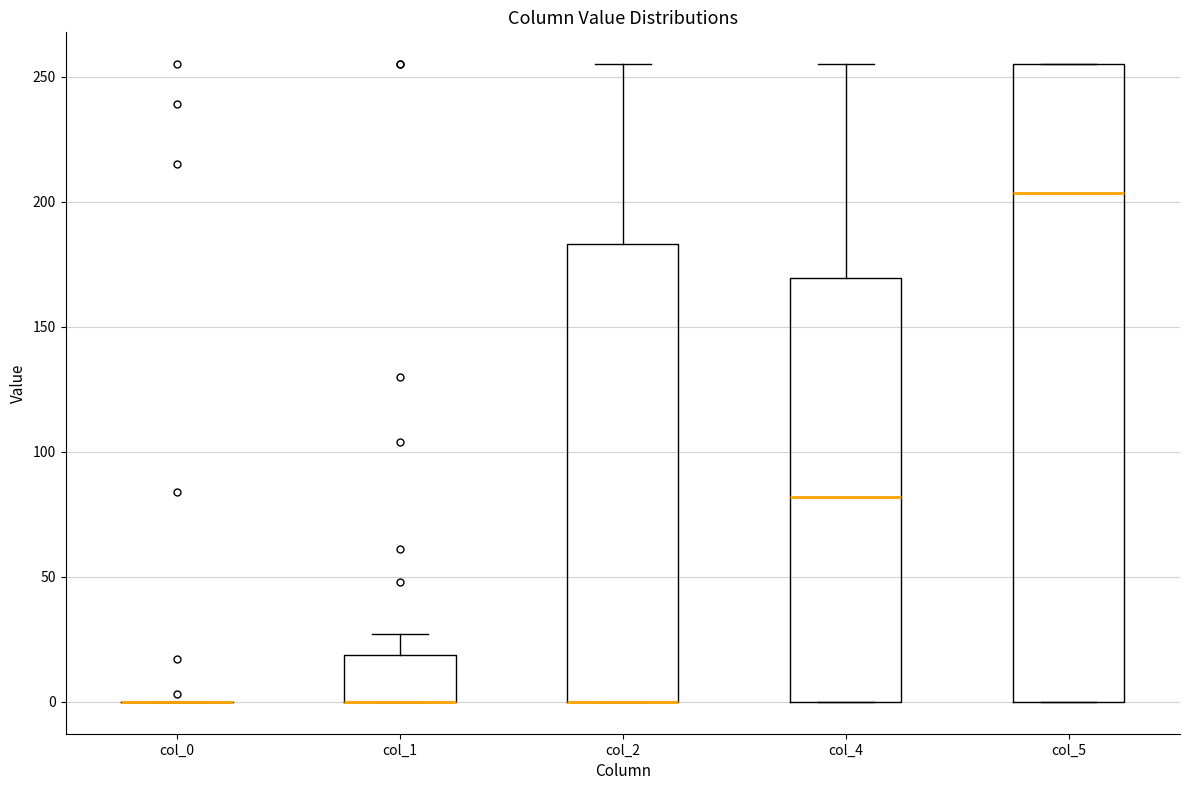

Which box is the tallest, from its lower edge to its upper edge?

col_5